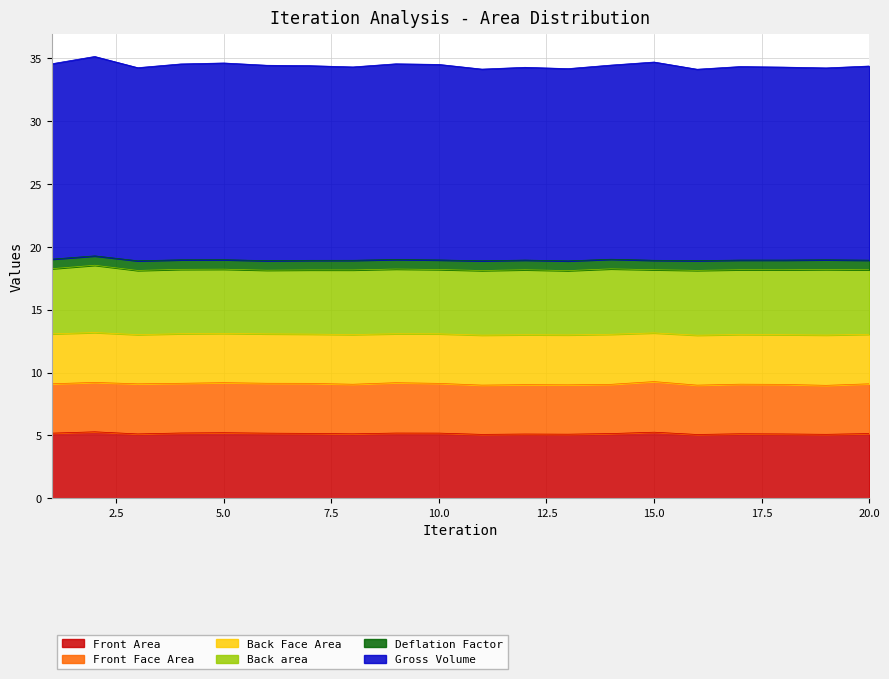

What is the sum of the Back area values at 4 and 8?

10.3